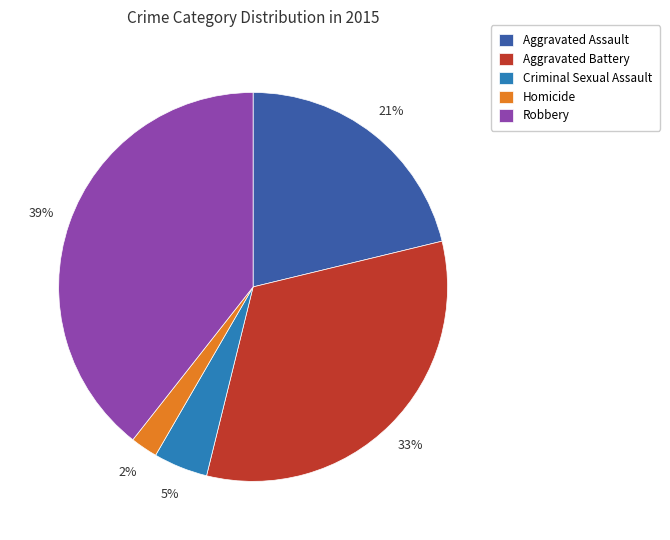

The Aggravated Assault slice represents 21% of the pie. True or false?

True